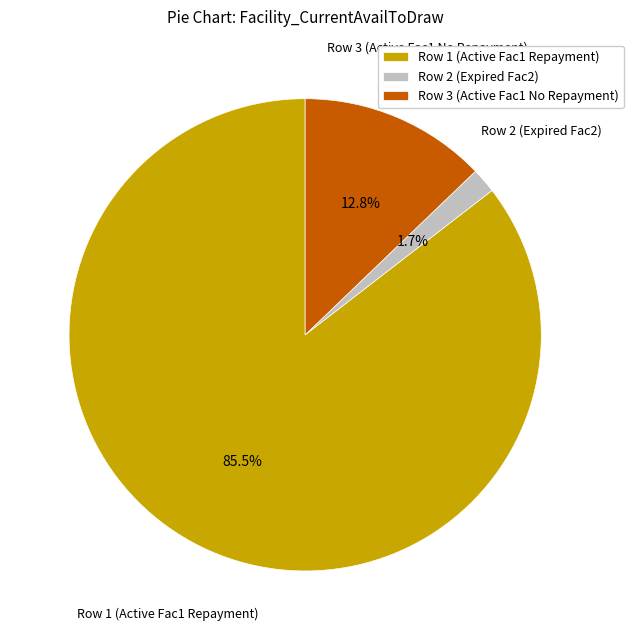

Which has a higher value, Row 2 (Expired Fac2) or Row 1 (Active Fac1 Repayment)?

Row 1 (Active Fac1 Repayment)